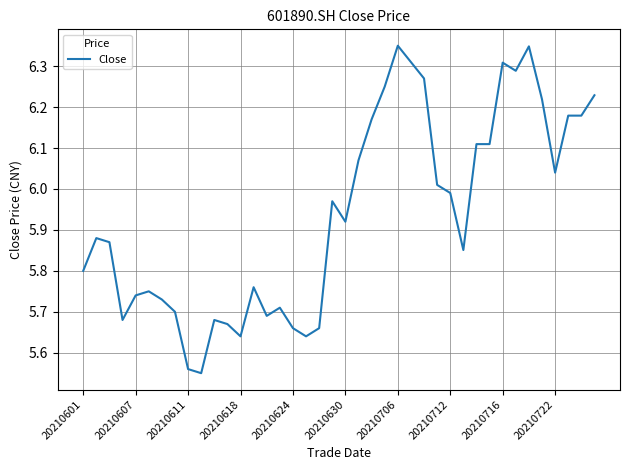

What is the difference between the second highest and second lowest values?

0.8